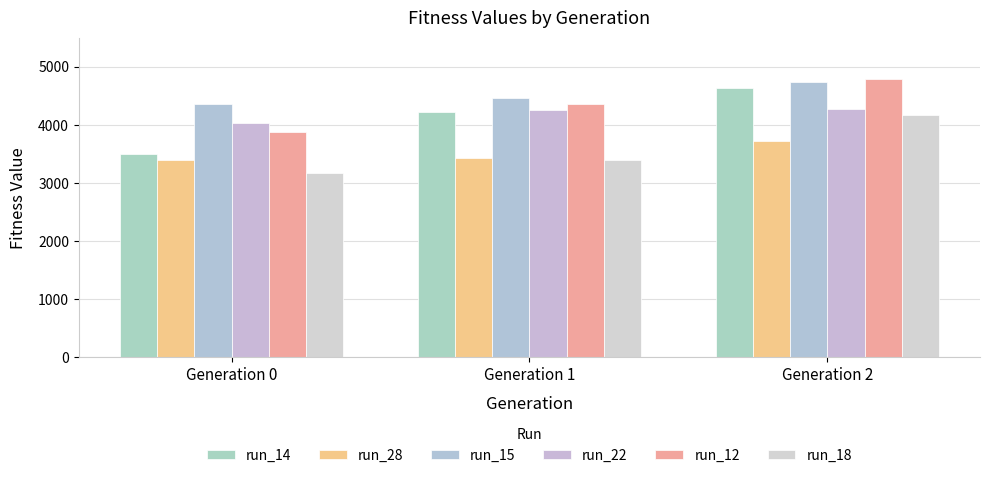

Are the bars horizontal?

No